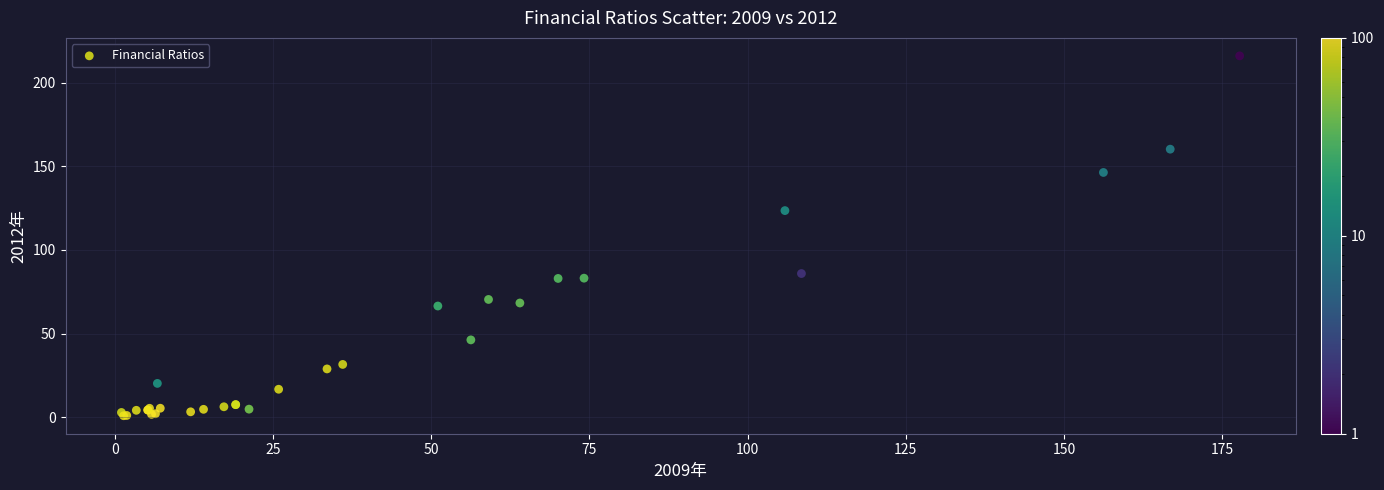

What Y value in the scatter plot is closest to 108?

123.5